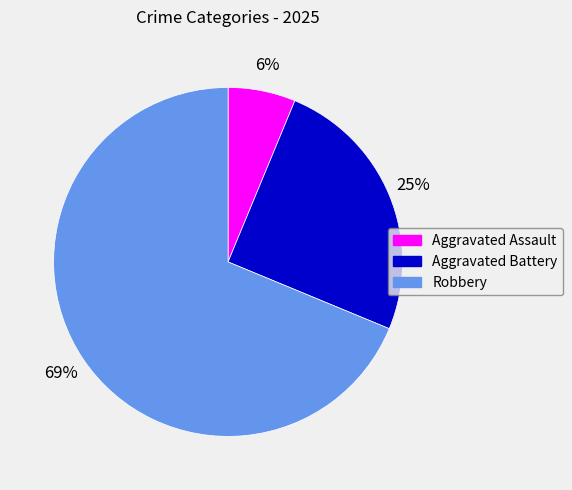

Rank the categories by value from highest to lowest.

Robbery, Aggravated Battery, Aggravated Assault